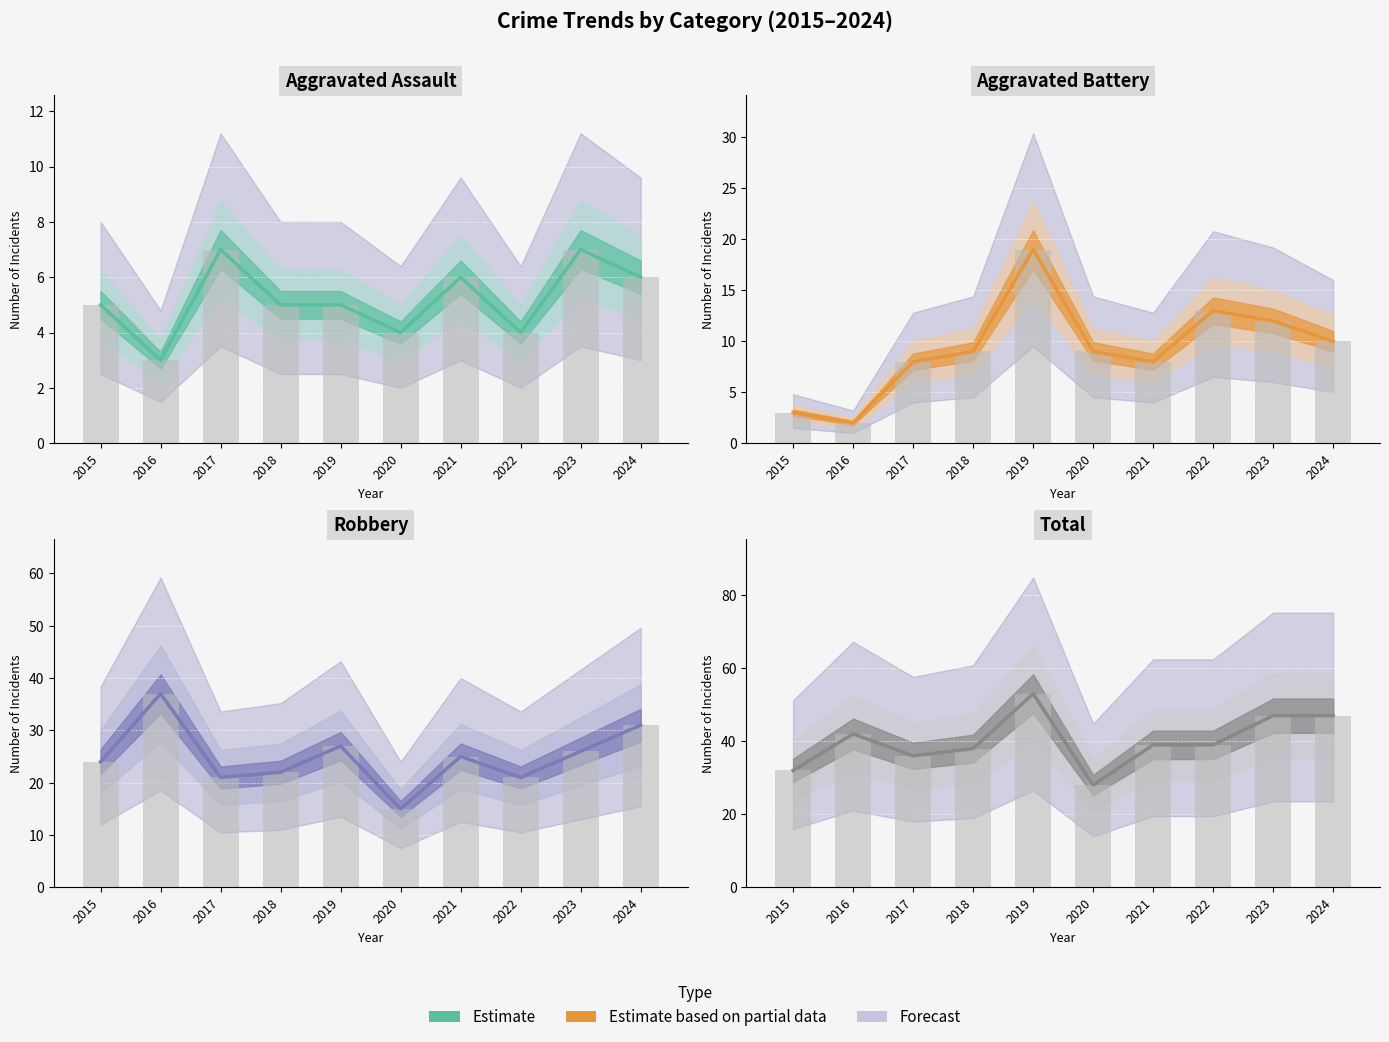

The value of Aggravated Assault at 2015 is 5. True or false?

True